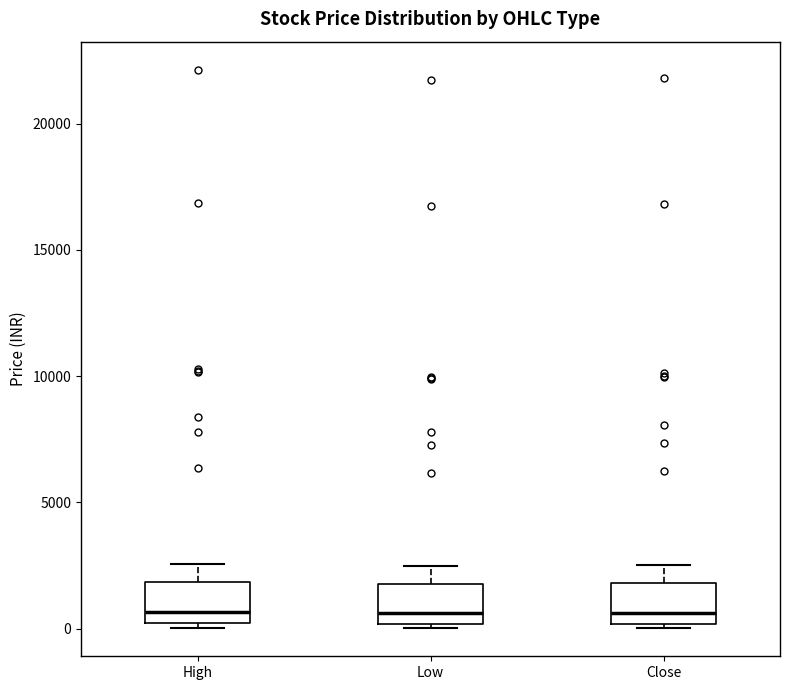

Reading left to right, read every box against the y-axis: the position of its median line, the range the box covers, and the ends of its whiskers. The values are not printed on the chart, so give them approximately, as read against the axis.

High: median 500, box 0 to 2000, whiskers 0 (just below the box's lower edge) to 2500
Low: median 500, box 0 to 2000, whiskers 0 (just below the box's lower edge) to 2500
Close: median 500, box 0 to 2000, whiskers 0 (just below the box's lower edge) to 2500